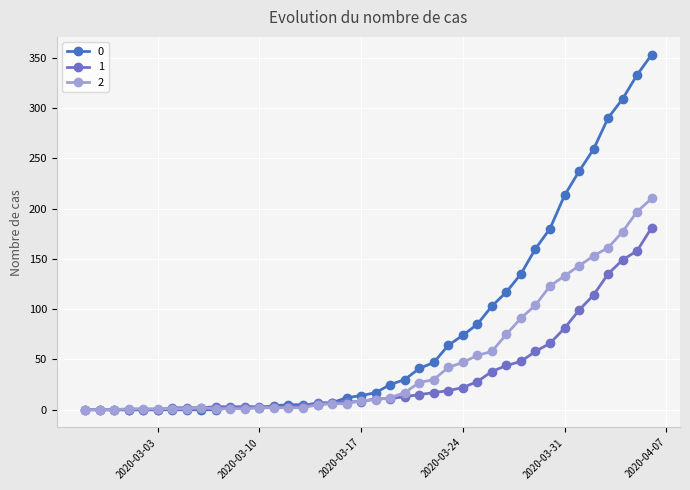

Rank the series by their average value, from lowest to highest.

1, 2, 0